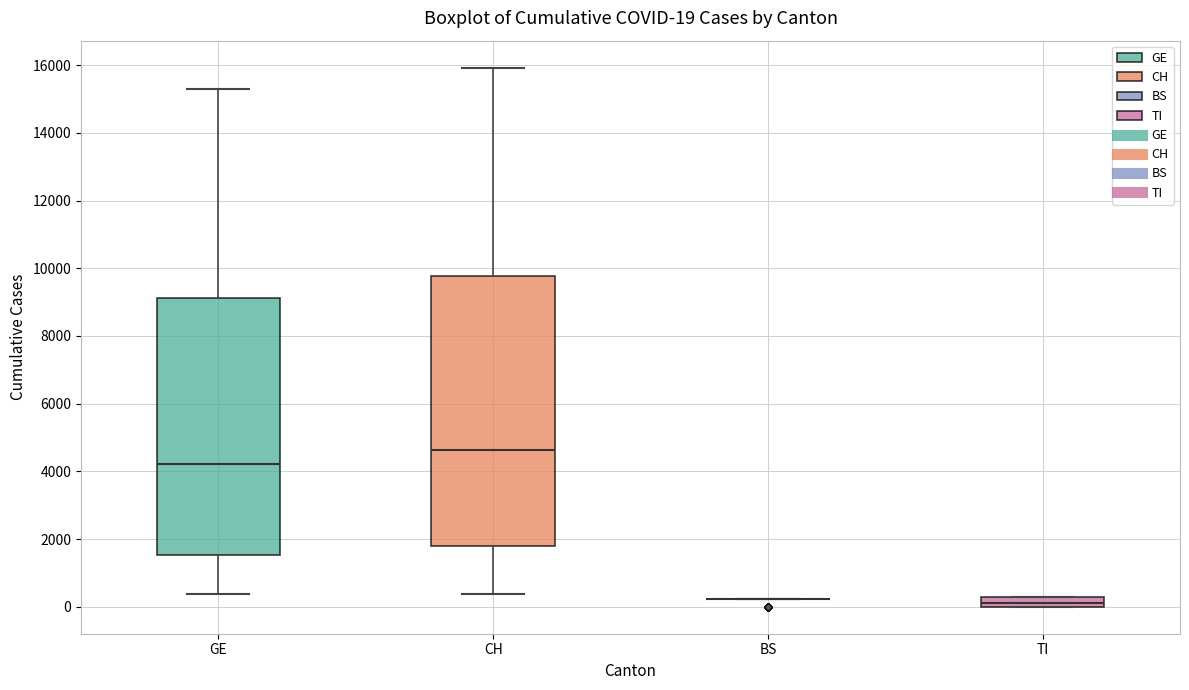

Which box is the tallest, from its lower edge to its upper edge?

CH